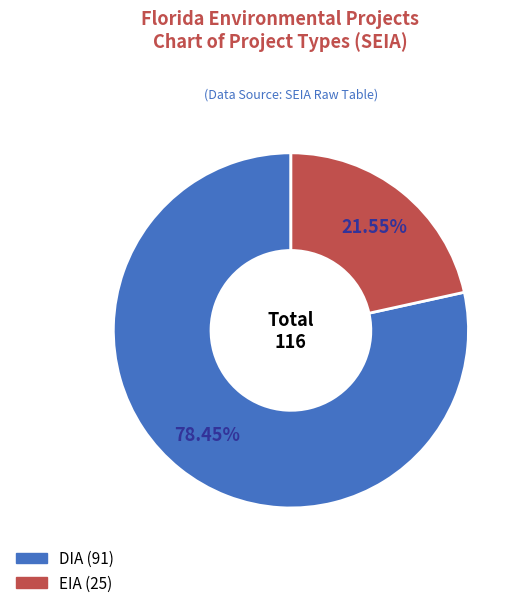

How many segments does this pie chart have?

2